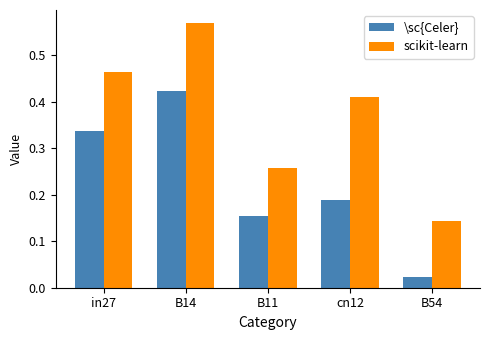

Rank the series by their average value, from lowest to highest.

\sc{Celer}, scikit-learn